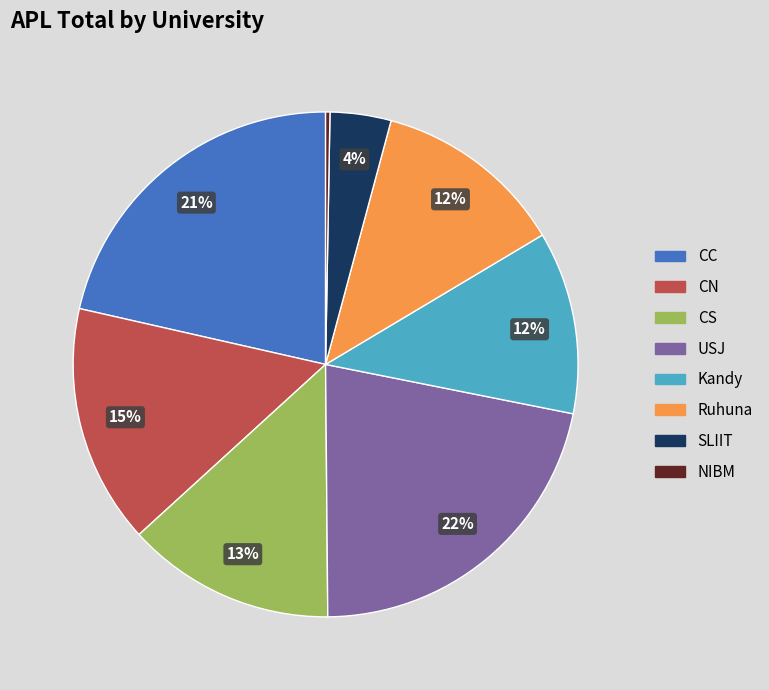

To the nearest percent, what is the average slice percentage?

12%